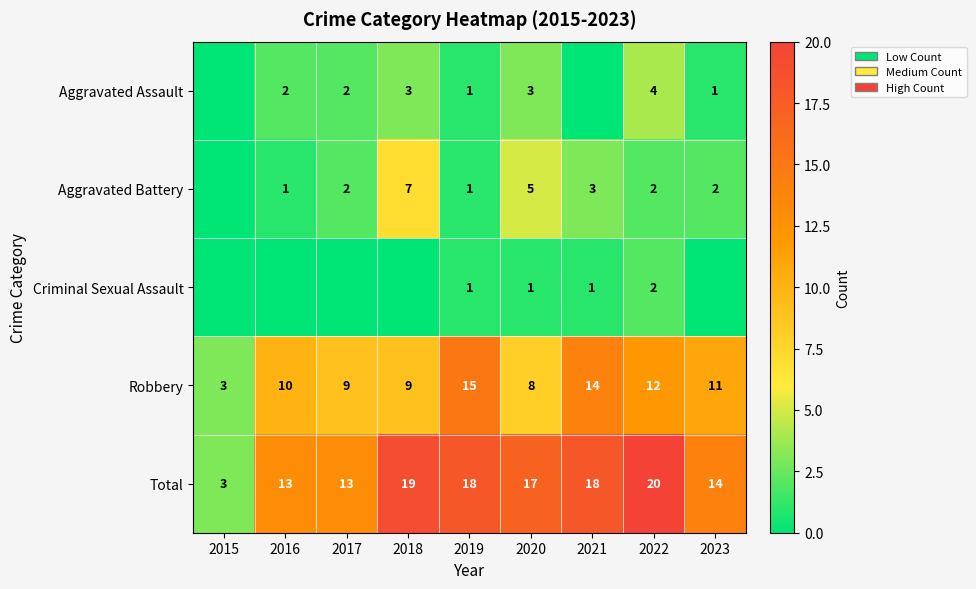

The value of Robbery at 2022 is 12. True or false?

True